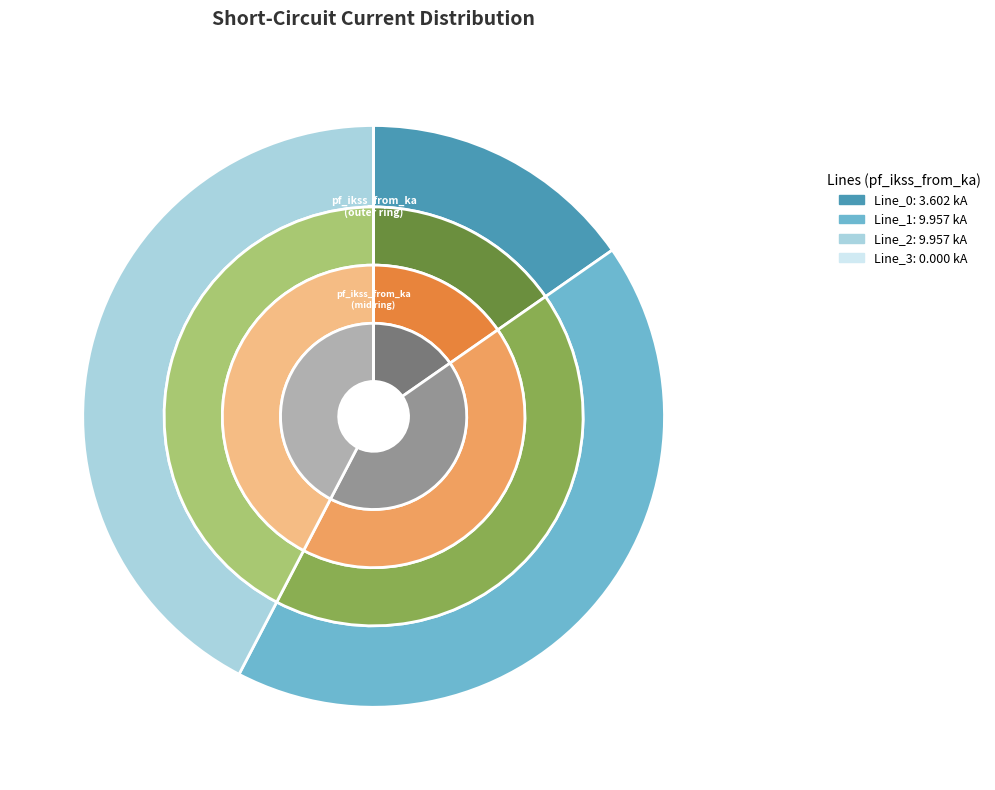

Is it true that Line_2 is 52% of the pie?

False